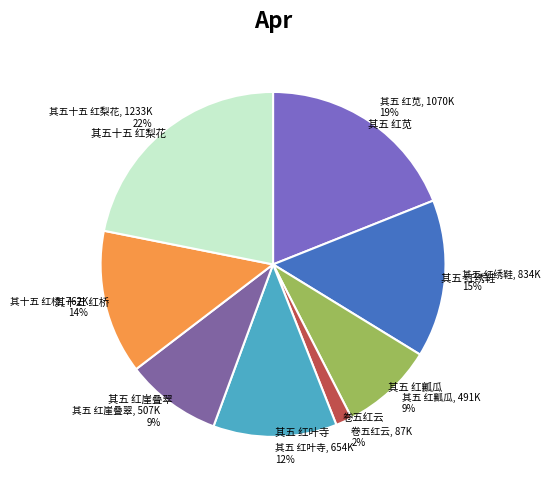

To the nearest percent, what portion does 秋江八景 其五 红叶寺 represent?

12%